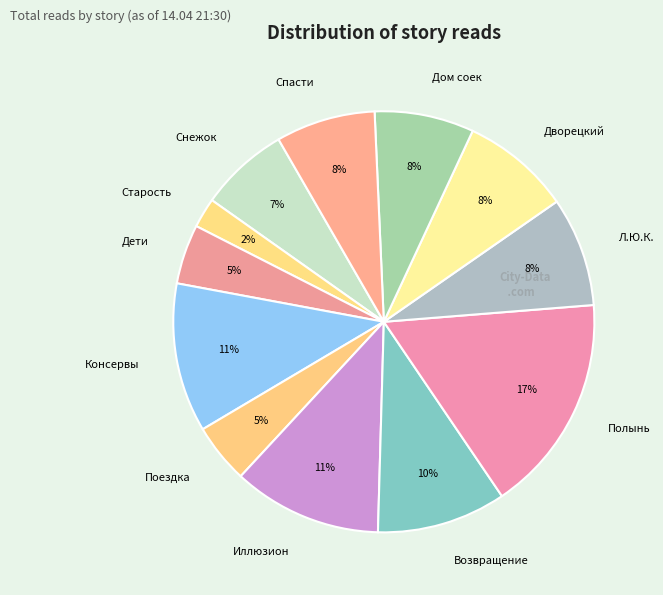

Which category has the smallest portion of the pie?

Старость